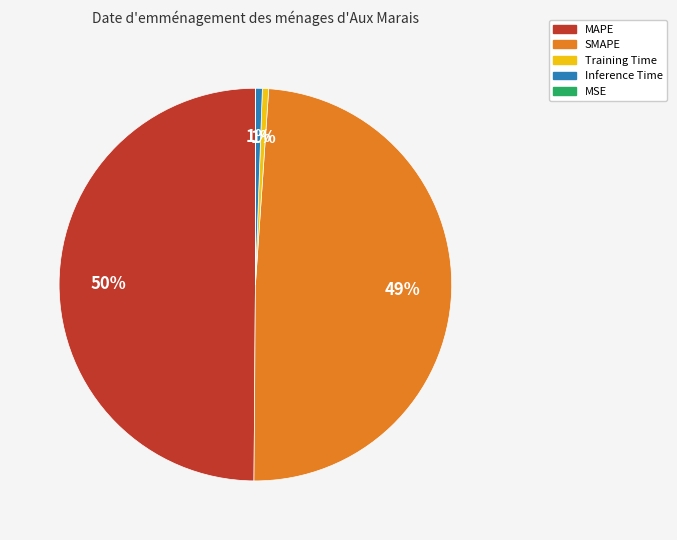

Combined, do Training Time and Inference Time account for over 50%?

No